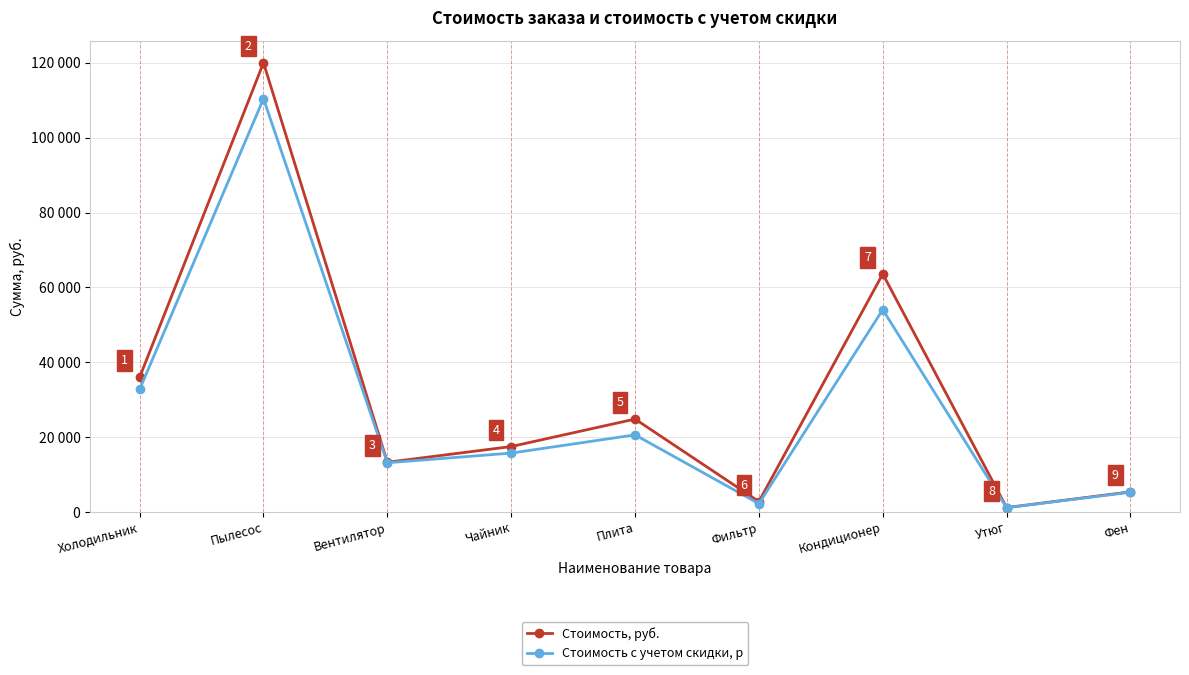

List the labels in order of Стоимость с учетом скидки, р value, largest first.

Пылесос, Кондиционер, Холодильник, Плита, Чайник, Вентилятор, Фен, Фильтр, Утюг